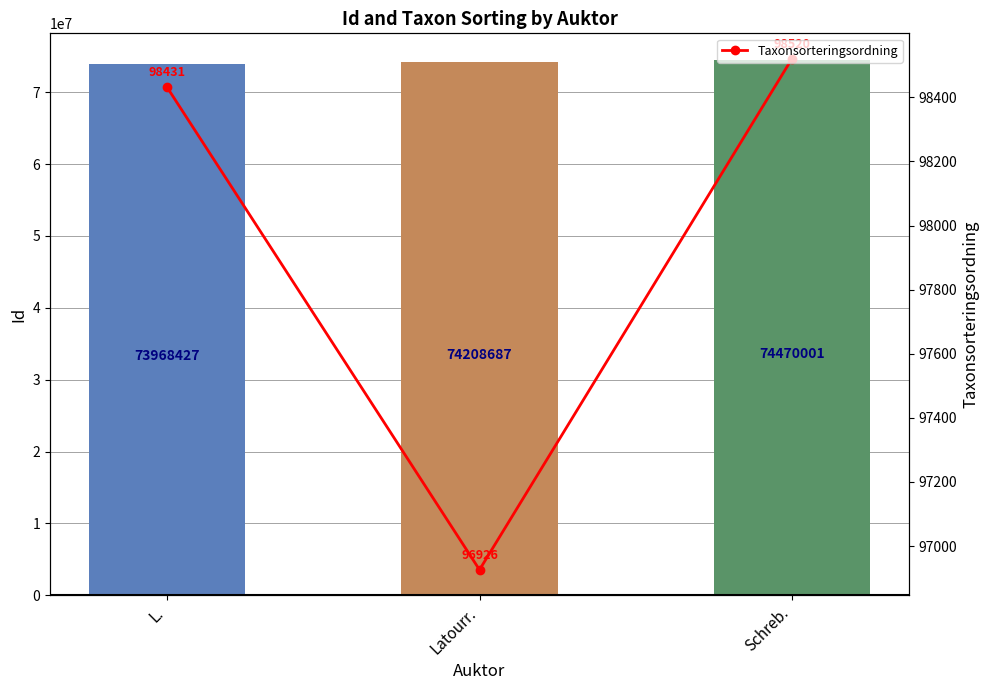

The Taxonsorteringsordning series shows 96926 at Latourr.. True or false?

True